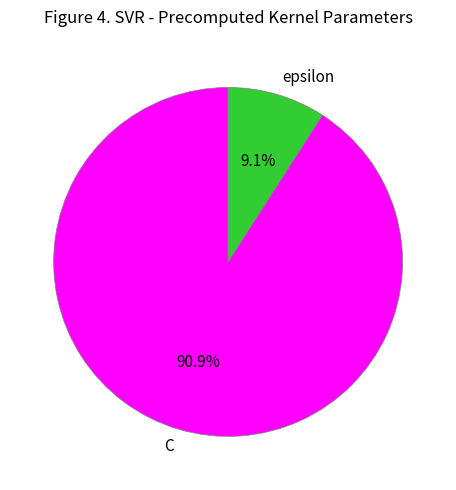

Does C account for over 50% of the chart?

Yes